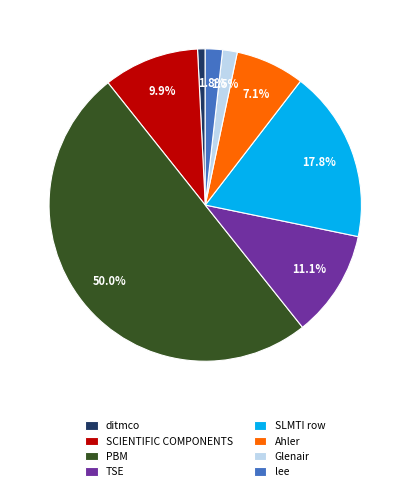

What is the smallest slice in the pie chart?

ditmco